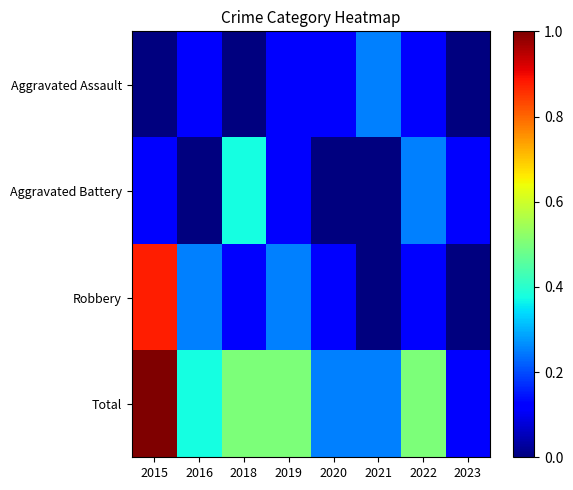

Reading left to right, what are all the values shown in this chart?

Aggravated Assault: 2015=0.0	2016=0.1	2018=0.0	2019=0.1	2020=0.1	2021=0.2	2022=0.1	2023=0.0
Aggravated Battery: 2015=0.1	2016=0.0	2018=0.4	2019=0.1	2020=0.0	2021=0.0	2022=0.2	2023=0.1
Robbery: 2015=0.9	2016=0.2	2018=0.1	2019=0.2	2020=0.1	2021=0.0	2022=0.1	2023=0.0
Total: 2015=1.0	2016=0.4	2018=0.5	2019=0.5	2020=0.2	2021=0.2	2022=0.5	2023=0.1